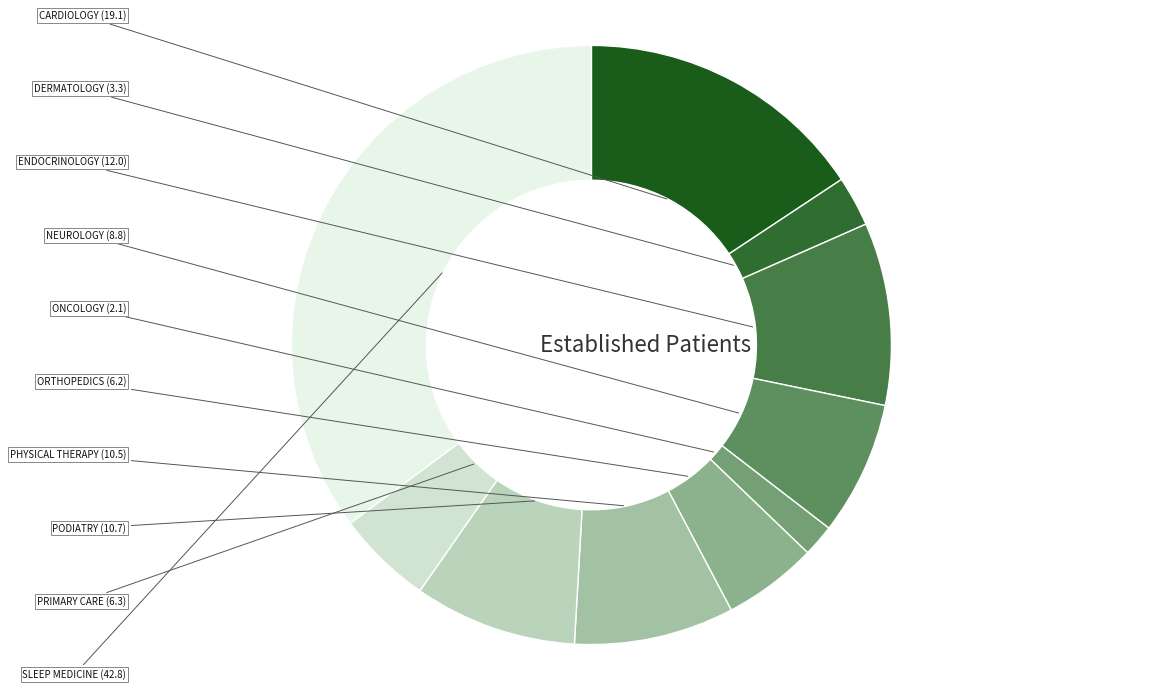

Count the number of slices in the pie.

10